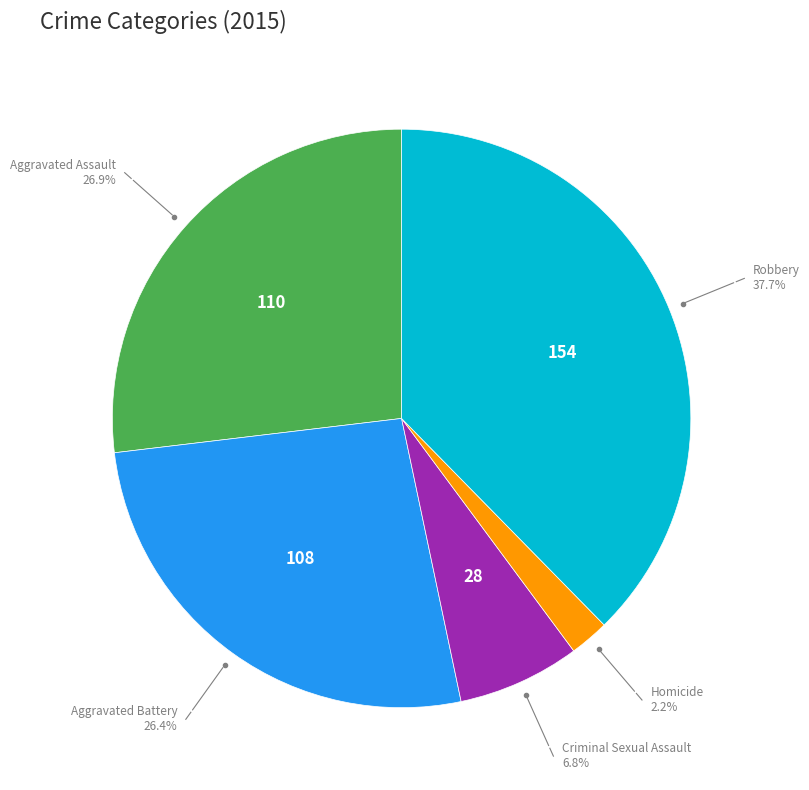

Is there a majority slice in this chart?

No